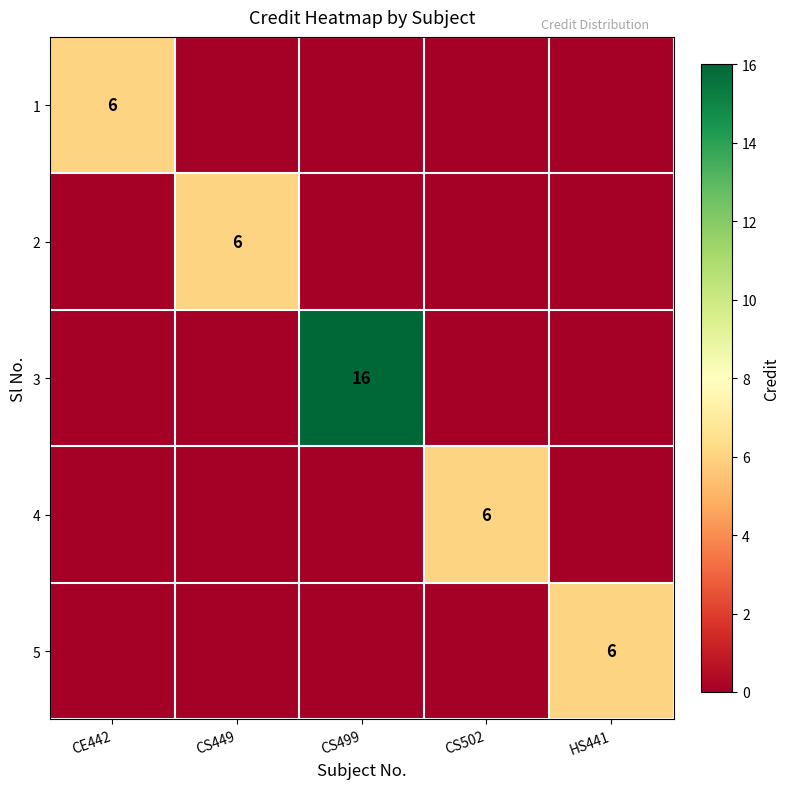

True or false: 5 has a value of 6 at HS441.

True